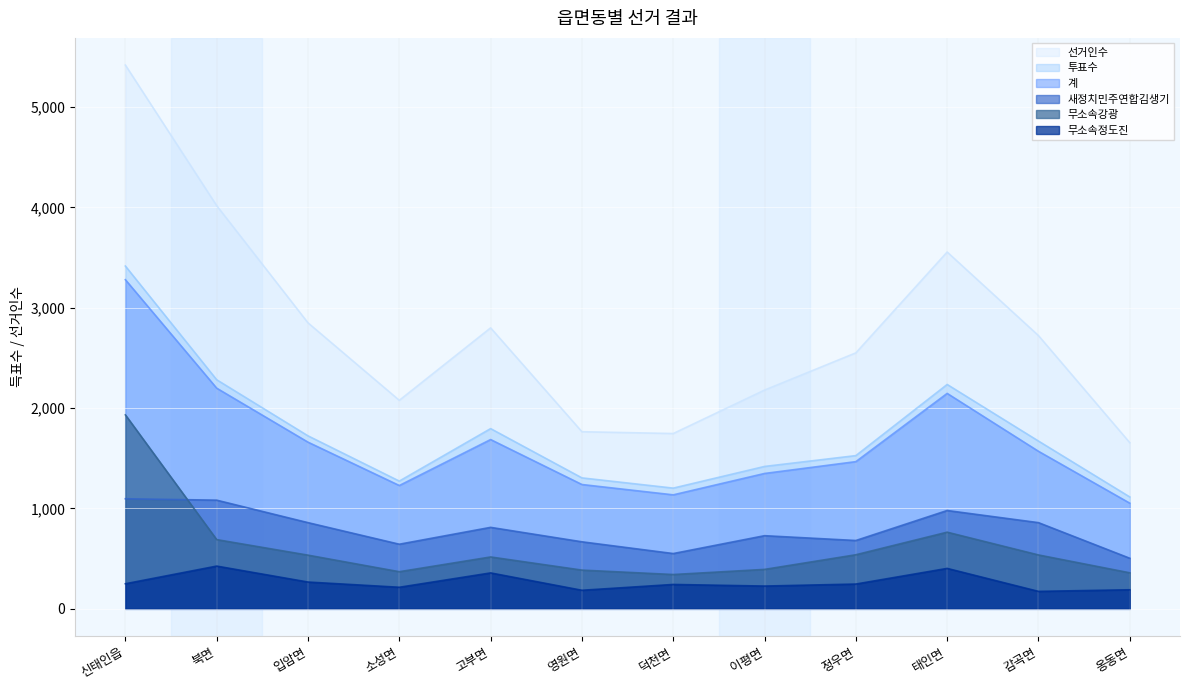

Does the chart display data point markers on the line(s)?

No